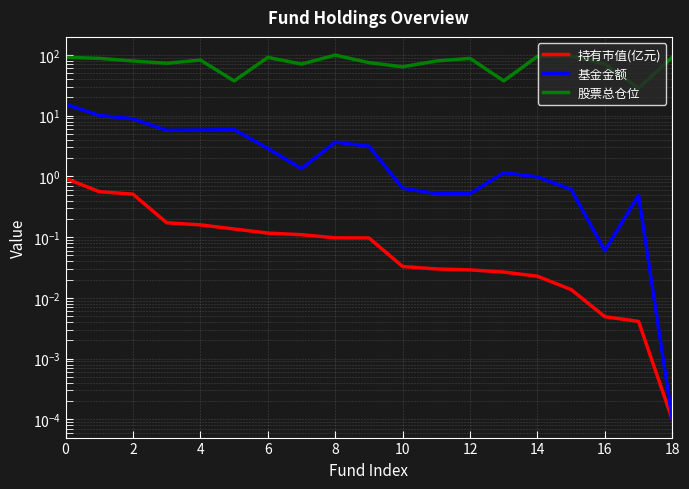

Which series changed the most between 18 and 16?

股票总仓位